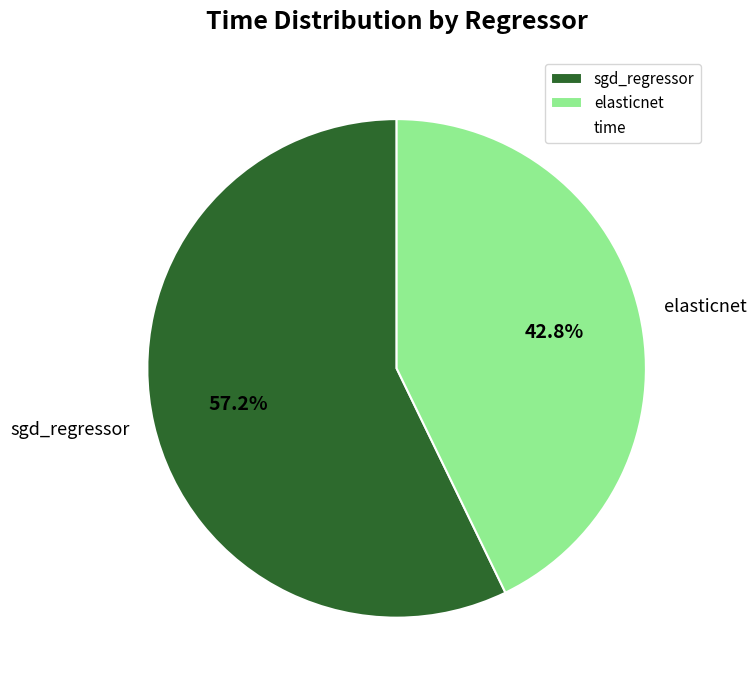

To the nearest percent, what percentage of the pie is sgd_regressor?

57%